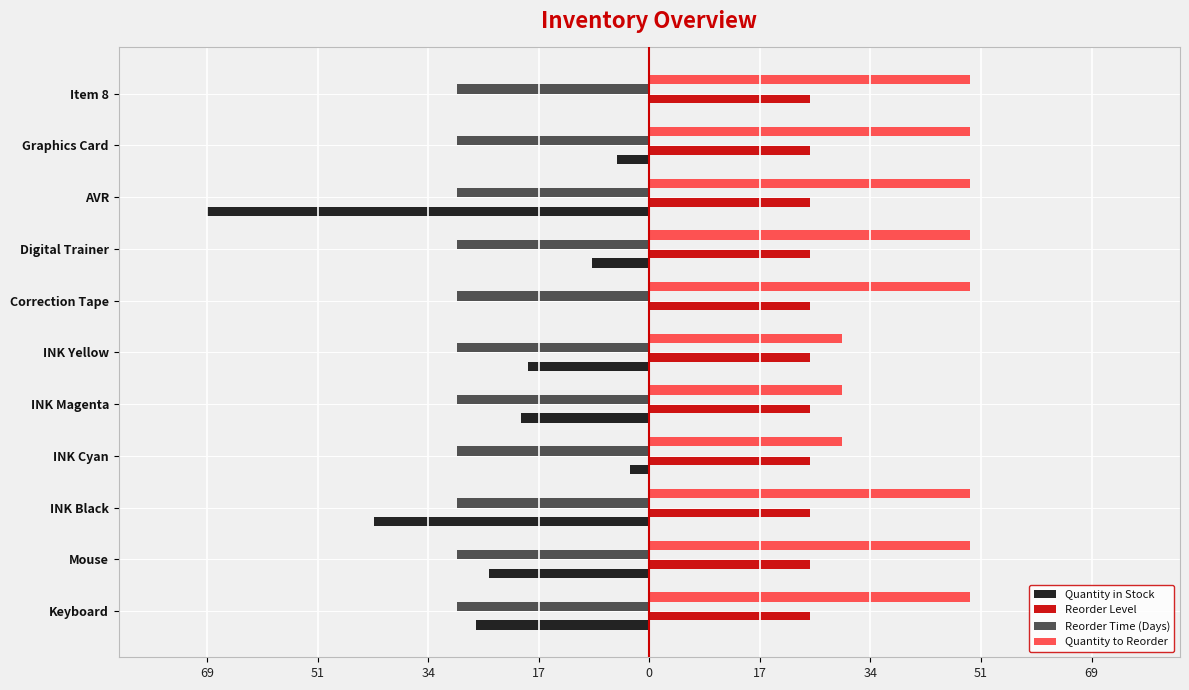

What are all the series names shown in the legend?

Quantity in Stock, Reorder Level, Reorder Time (Days), Quantity to Reorder